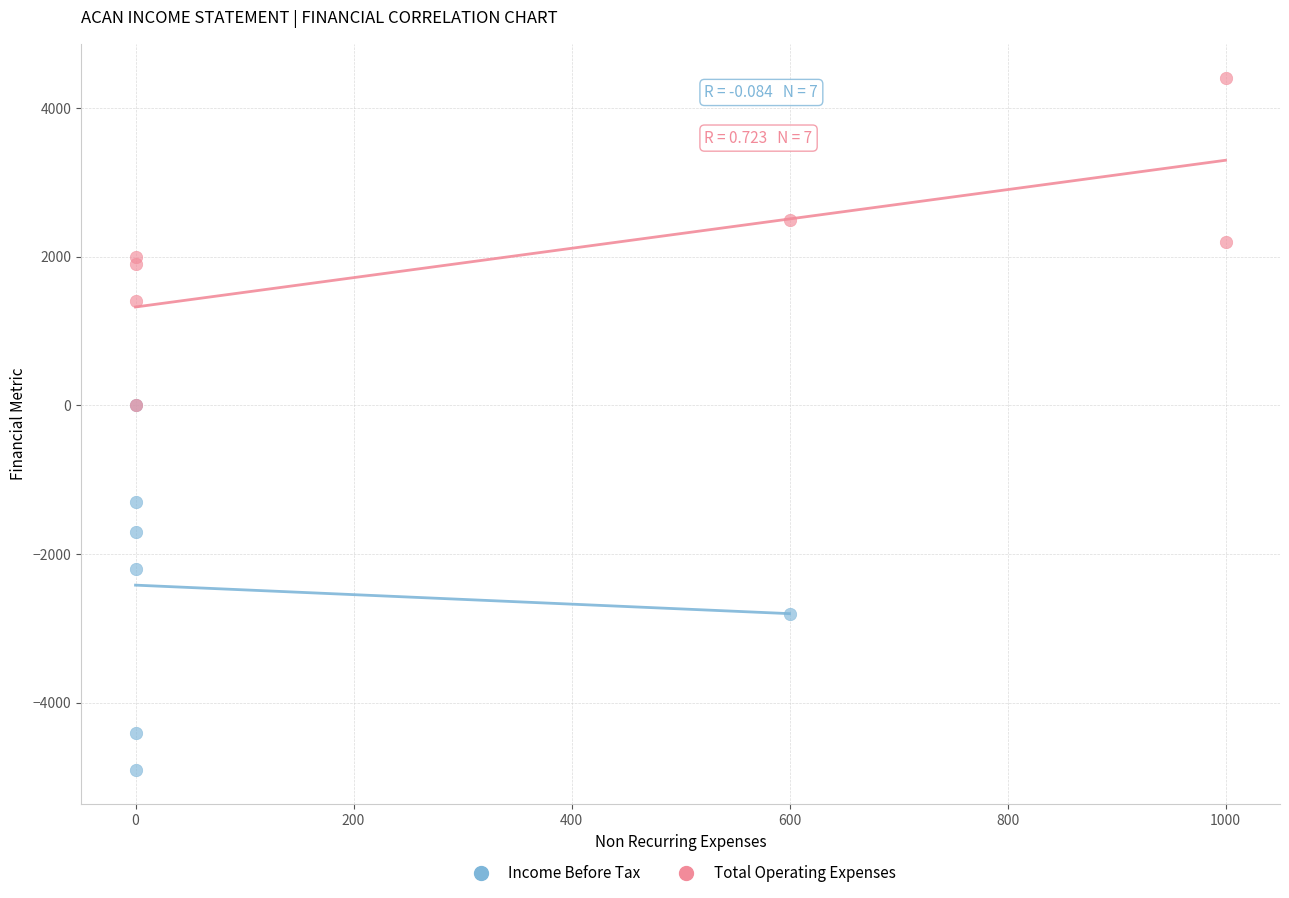

Which series reaches the maximum Y coordinate?

Total Operating Expenses